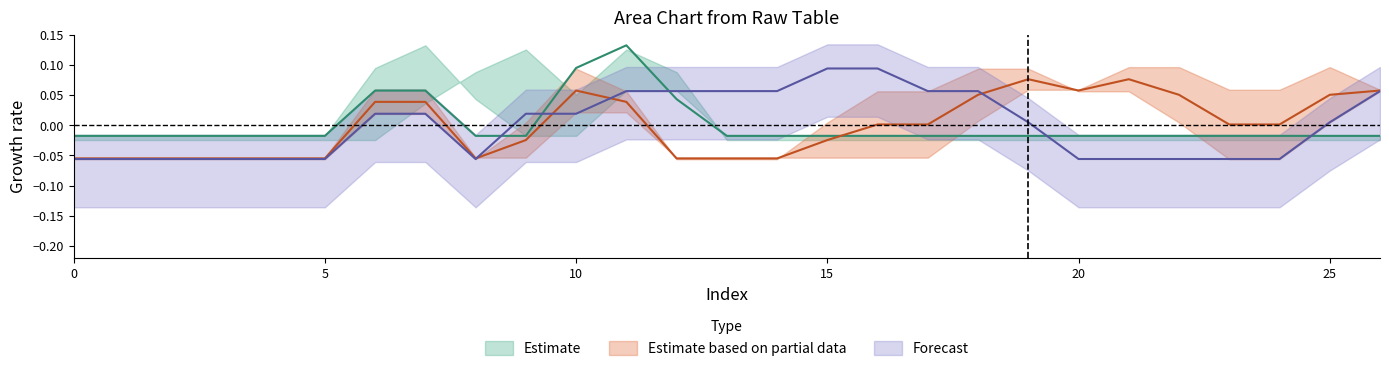

Is this an area chart (filled region under the line)?

No